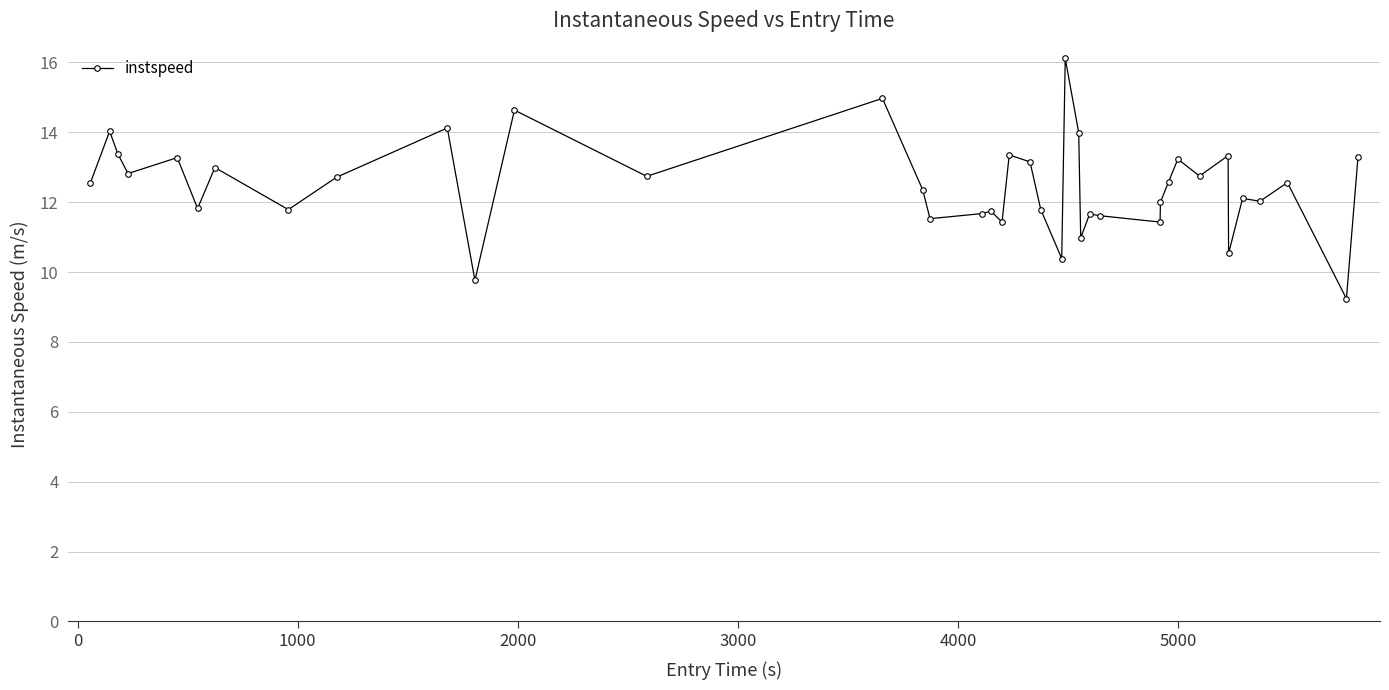

What is the maximum value shown in the chart?

16.1